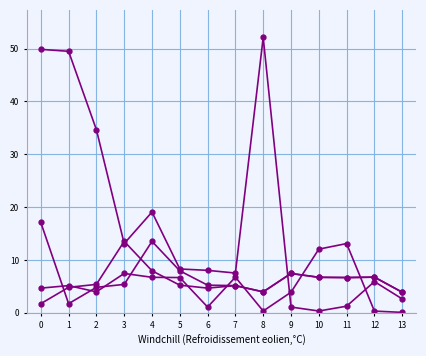

How many lines are shown in the chart?

4